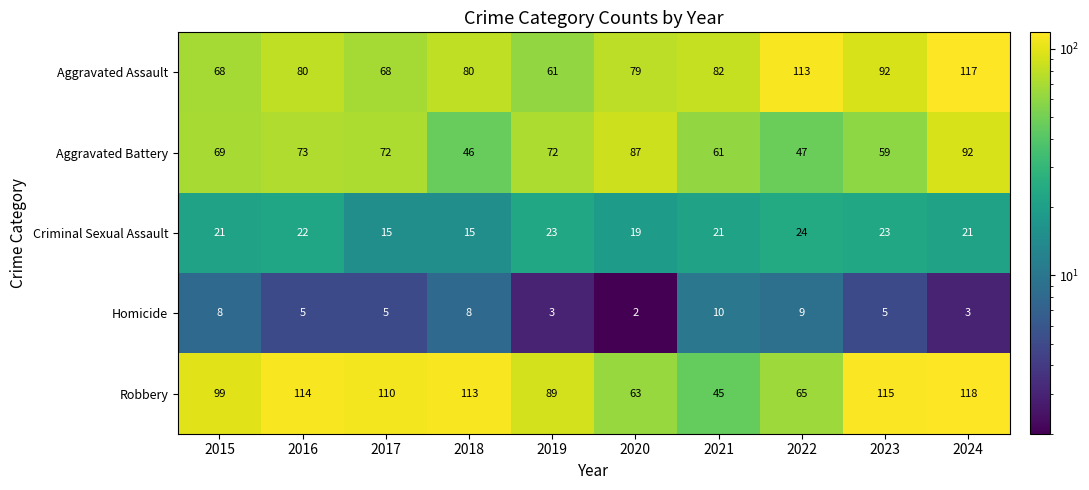

The value of Criminal Sexual Assault at 2018 is 6. True or false?

False